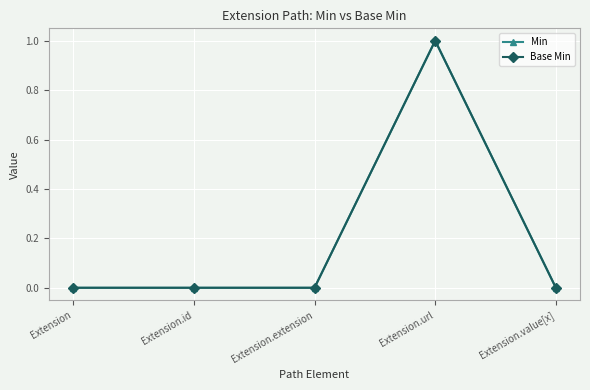

Does the chart display data point markers on the line(s)?

Yes